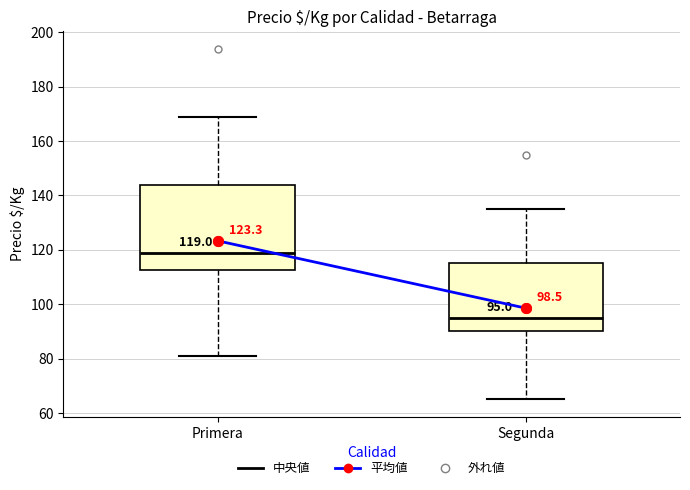

Which box is the tallest, from its lower edge to its upper edge?

Primera